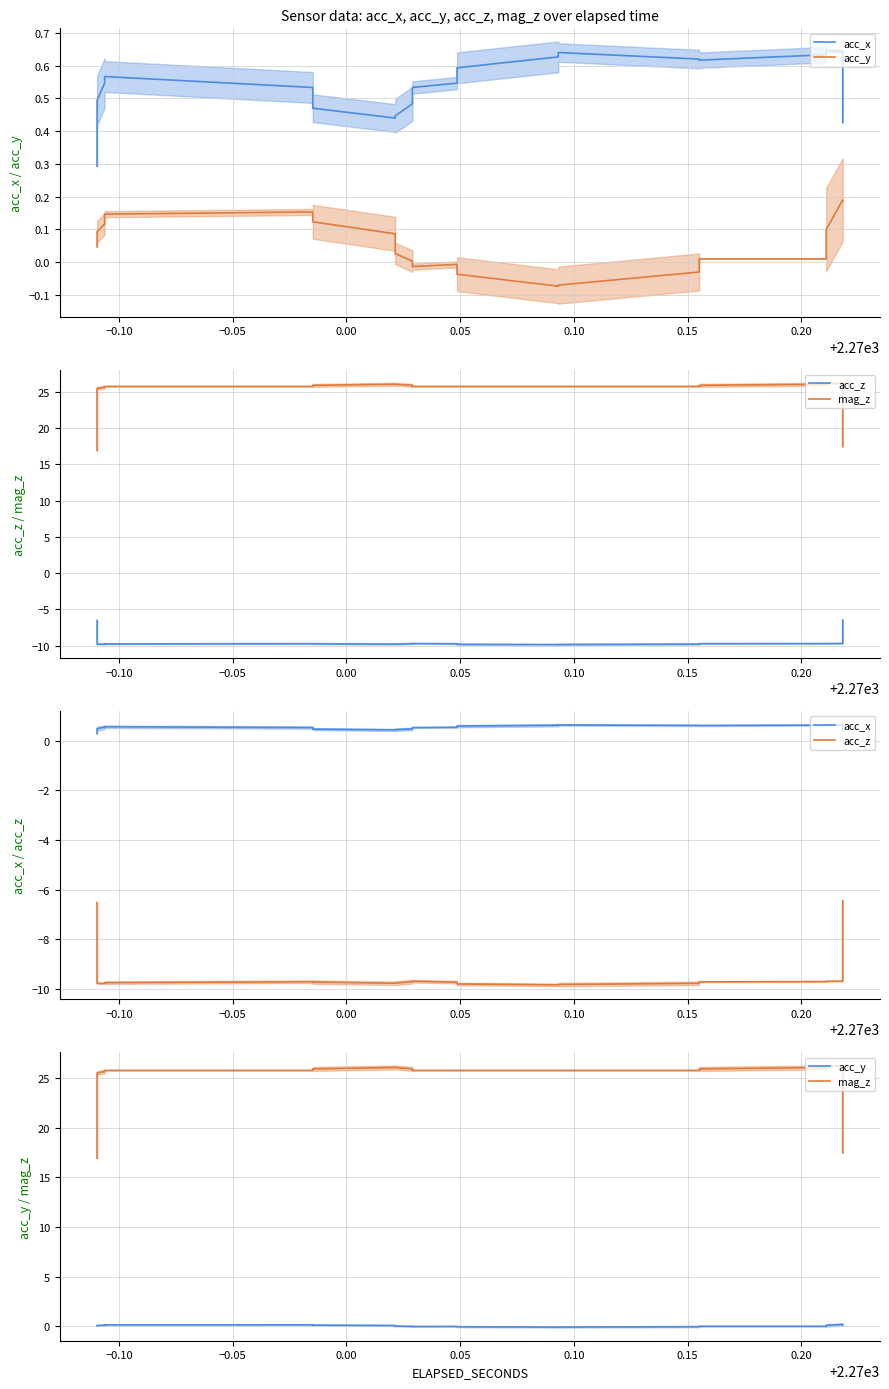

What is the spread (max minus min) of values at 0.05?

35.5